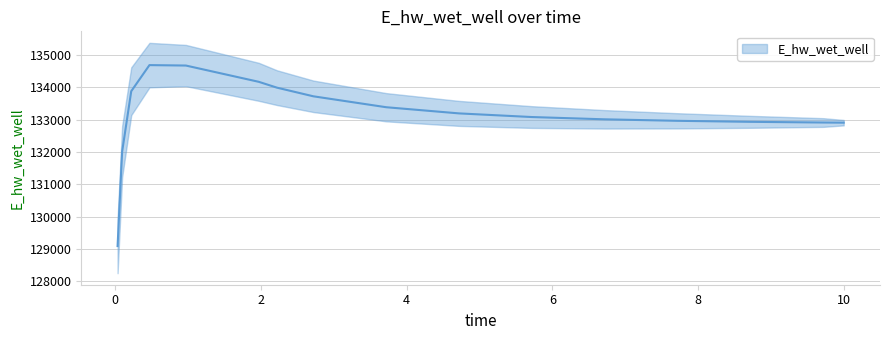

What is the average value?

133165.7